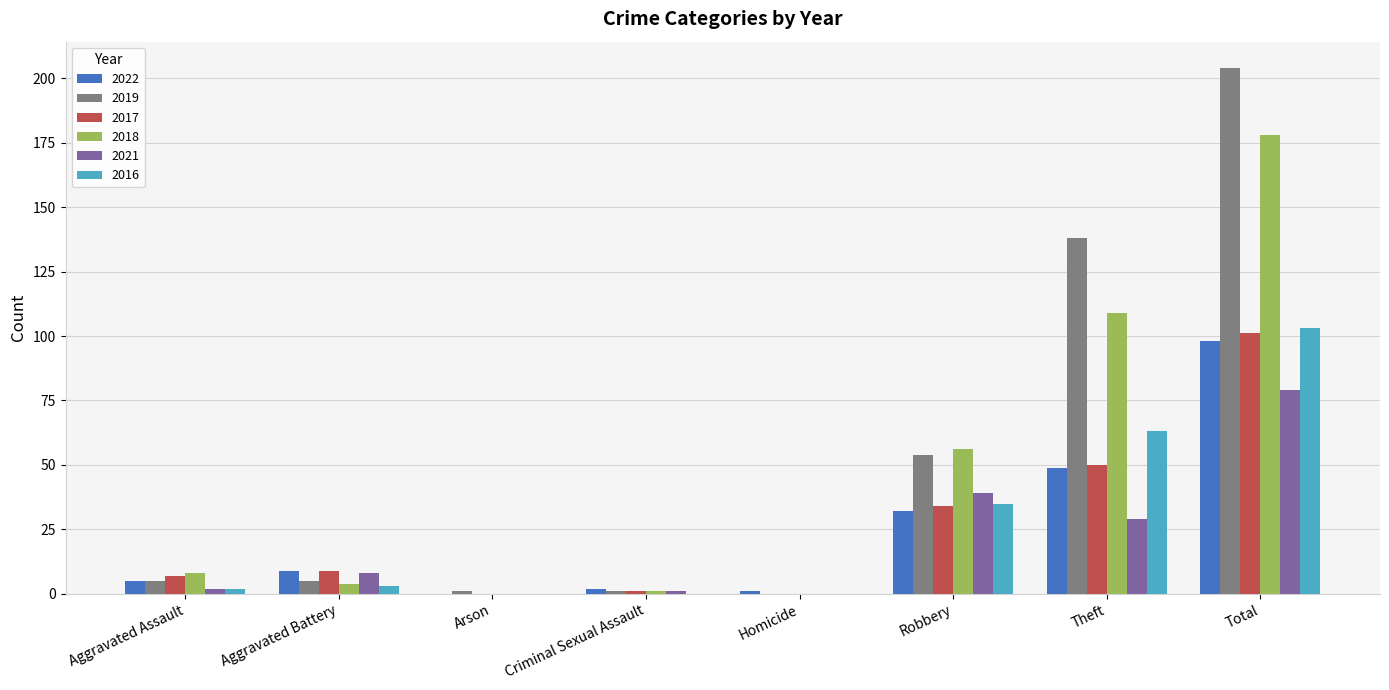

Reading left to right, what are all the values shown in this chart?

2022: 5	9	0	2	1	32	49	98
2019: 5	5	1	1	0	54	138	204
2017: 7	9	0	1	0	34	50	101
2018: 8	4	0	1	0	56	109	178
2021: 2	8	0	1	0	39	29	79
2016: 2	3	0	0	0	35	63	103